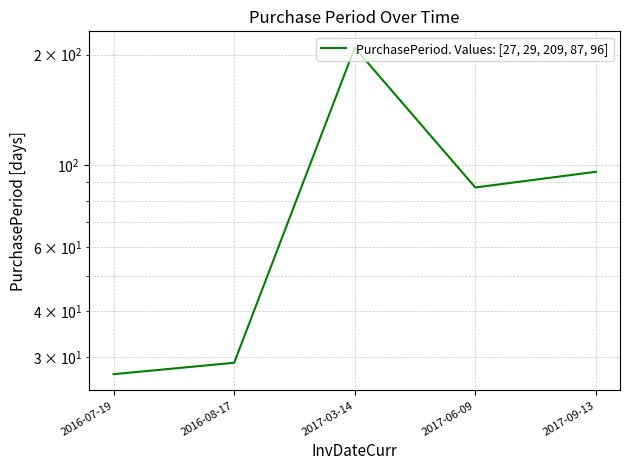

Where is the data nearest to the value 118?

2017-09-13